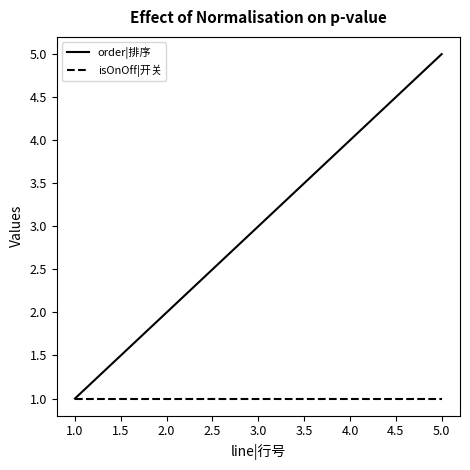

Does the chart have visible grid lines?

No